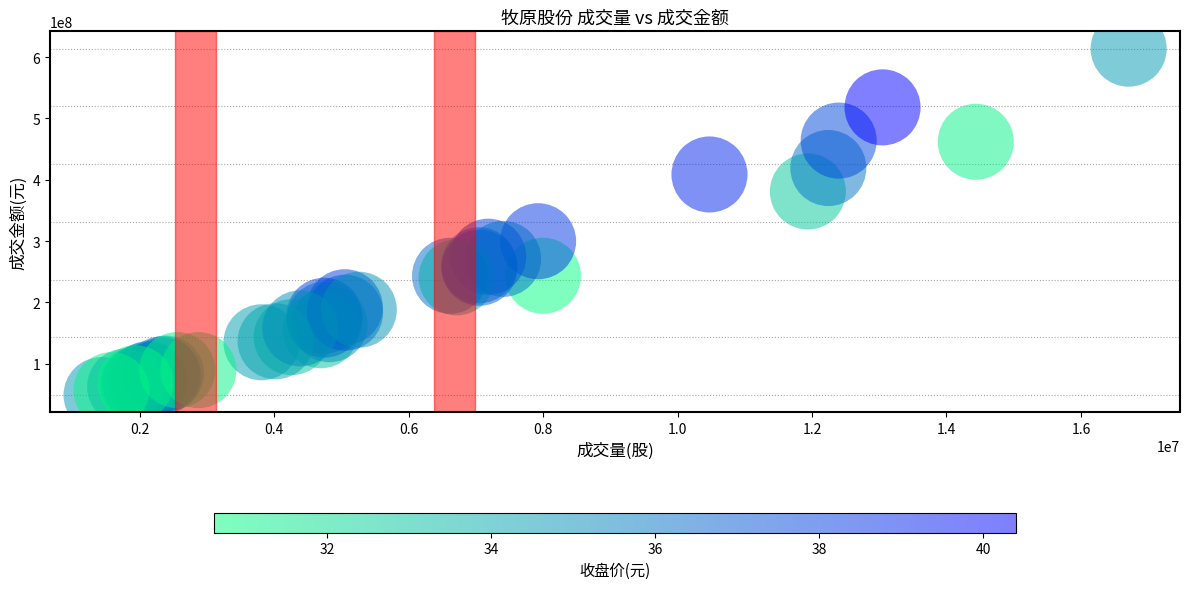

What Y value in the scatter plot is closest to 331355670?

299793949.9